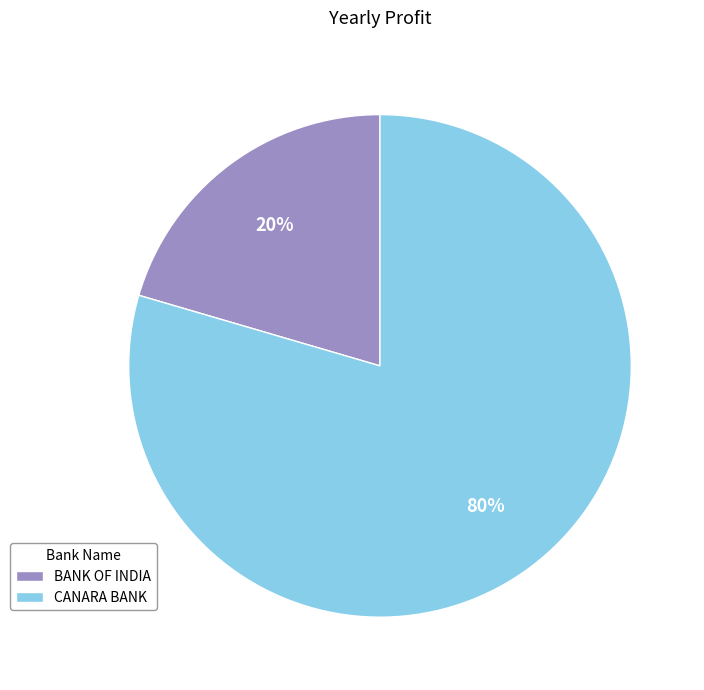

The BANK OF INDIA slice represents 8% of the pie. True or false?

False